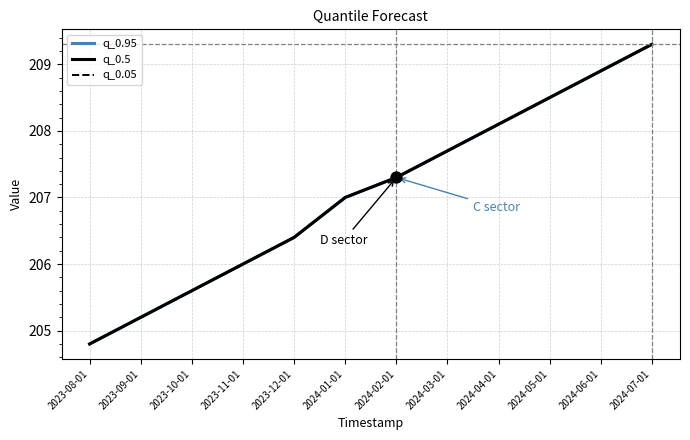

Is the value of q_0.05 at 2023-09-01 greater than the value of q_0.95 at 2024-02-01?

No